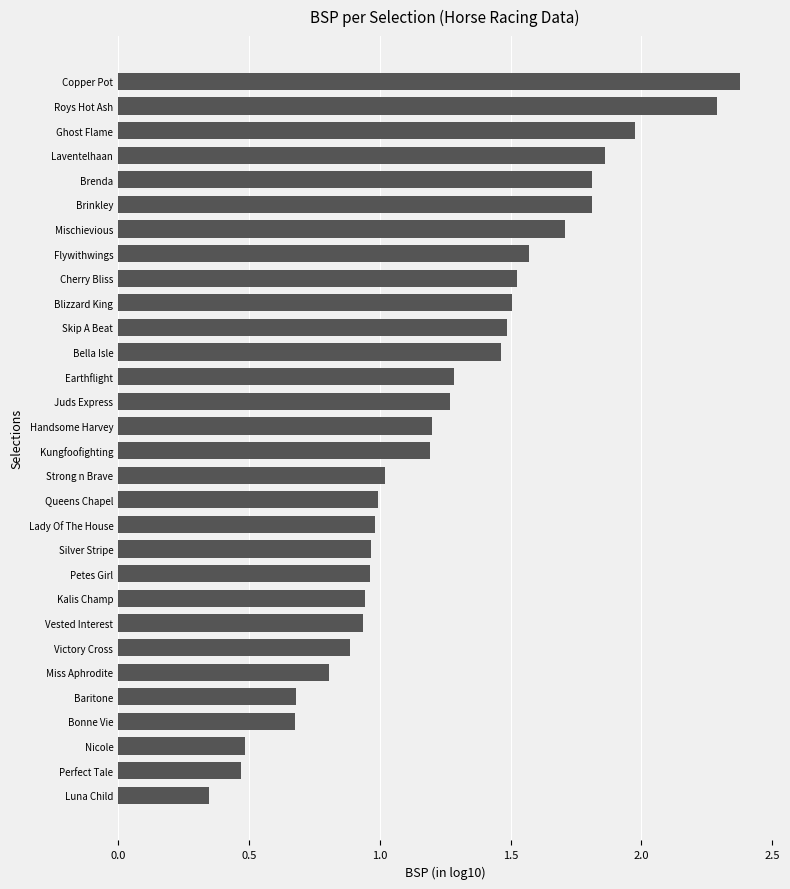

True or false: the data shows 1.3 at Earthflight.

True